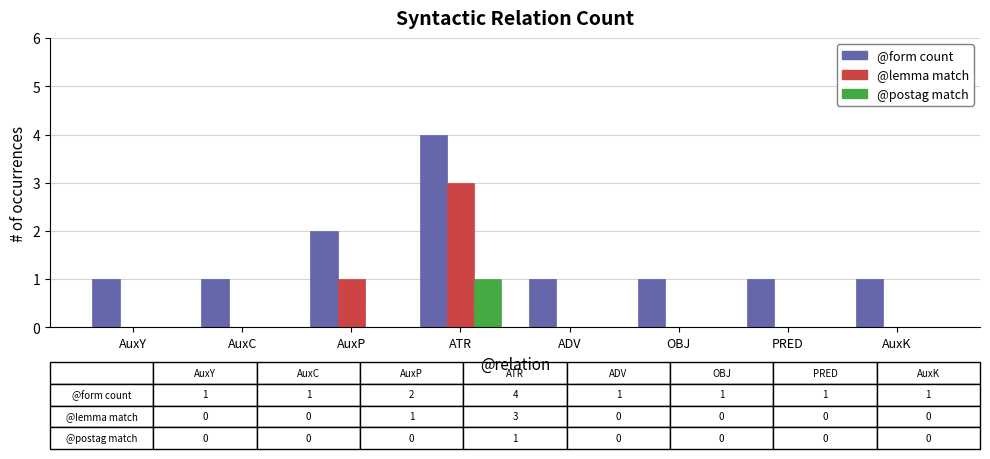

Which series has the largest total across all categories?

@form count